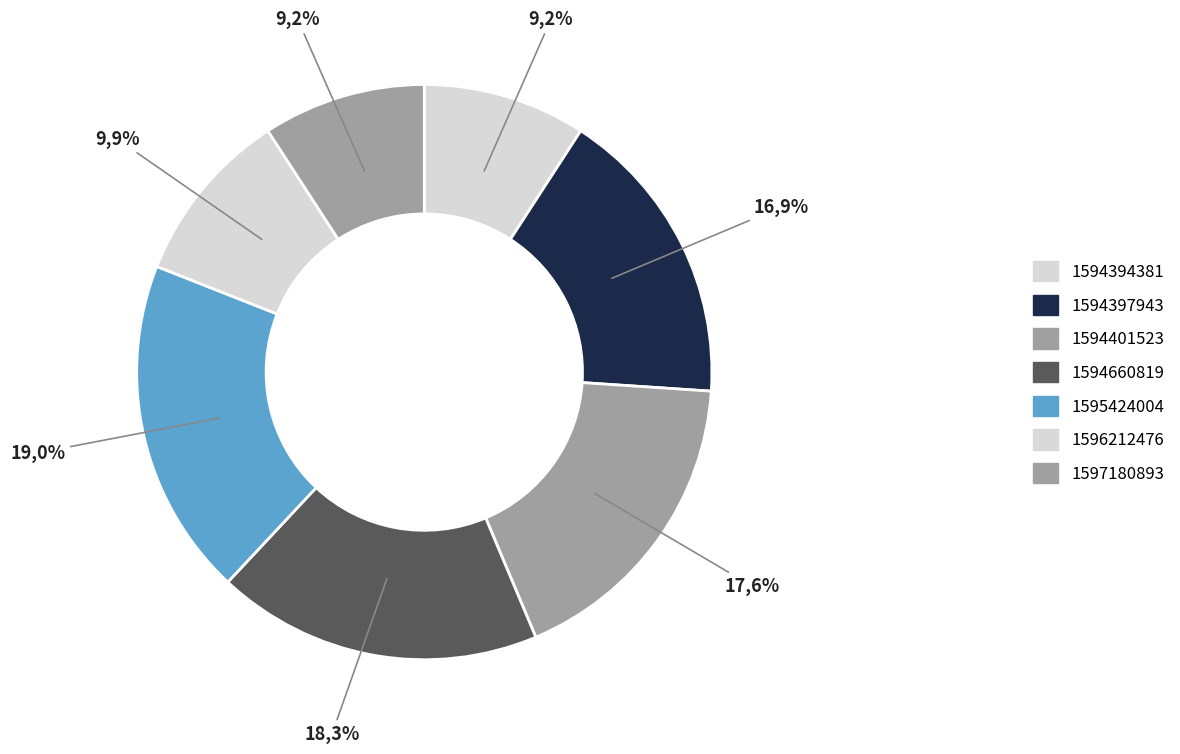

Is there a majority slice in this chart?

No